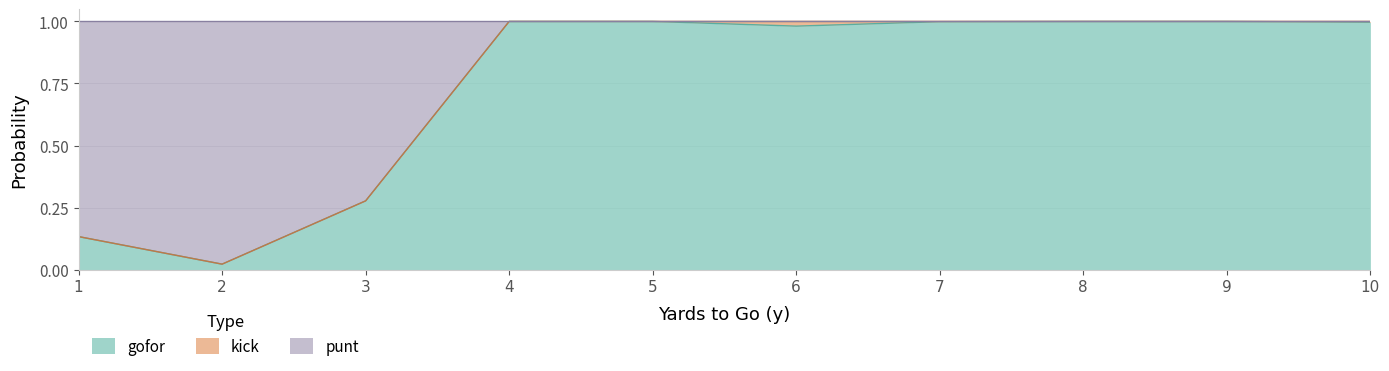

Is it true that gofor equals 0.2 at 1?

False